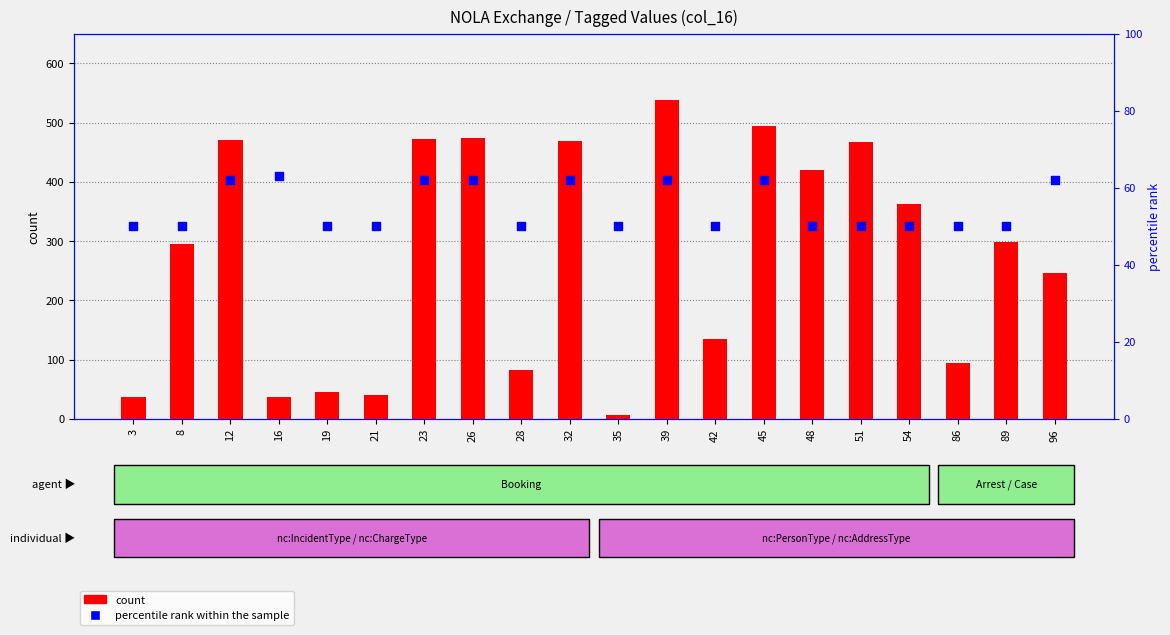

Which series contains the highest Y value?

count